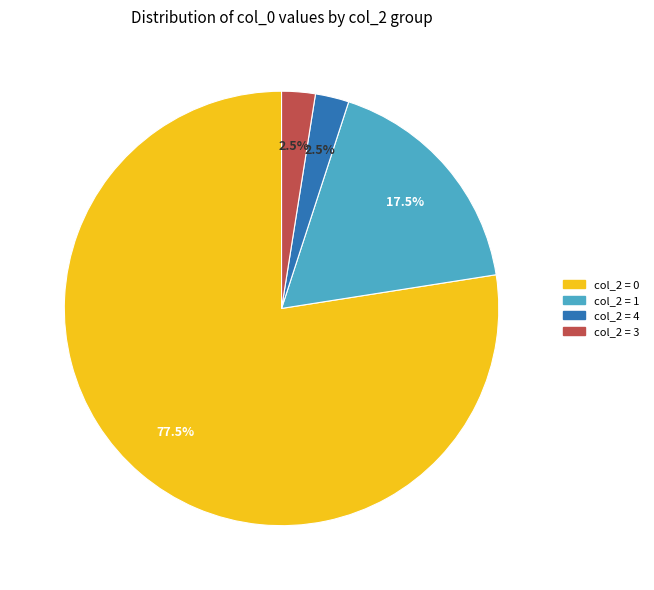

How many segments does this pie chart have?

4